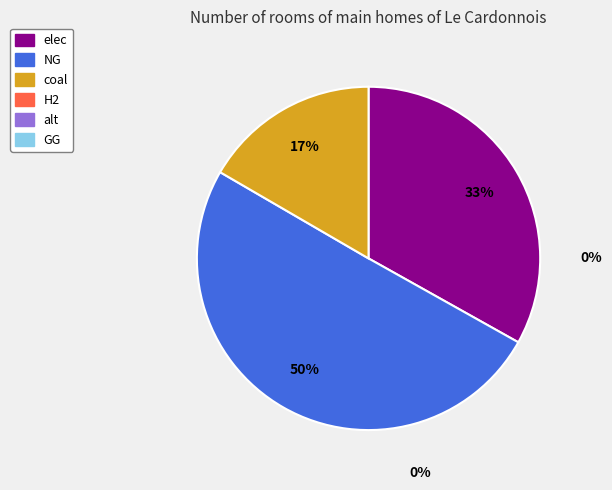

Is it true that elec is 45% of the pie?

False